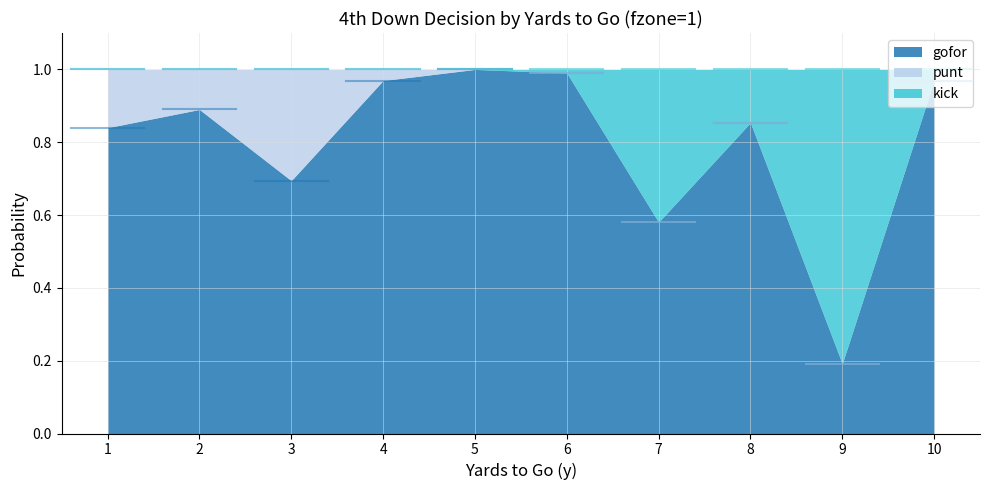

What is the difference between the gofor values at 1 and 3?

0.1